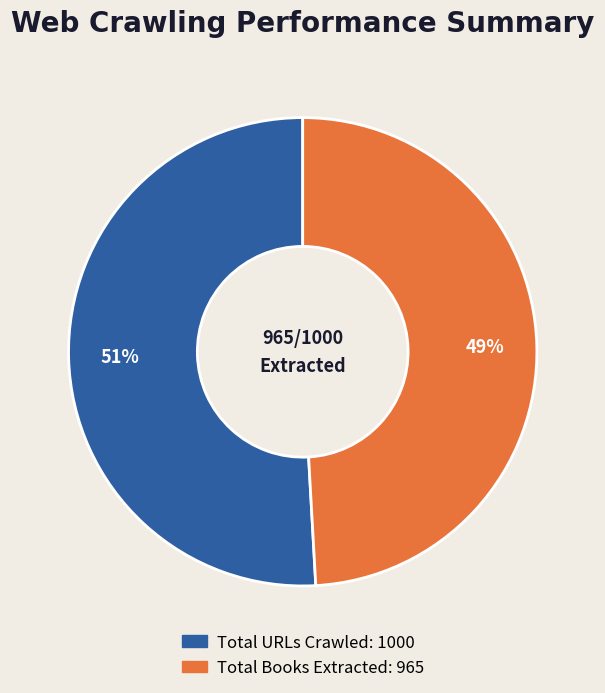

To the nearest percent, what is the difference between the largest and smallest slice percentages?

2%